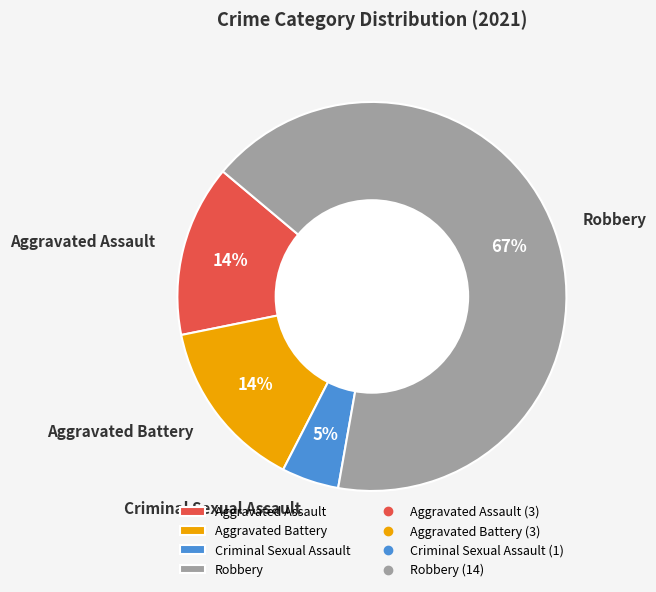

To the nearest percent, what is the average slice percentage?

25%